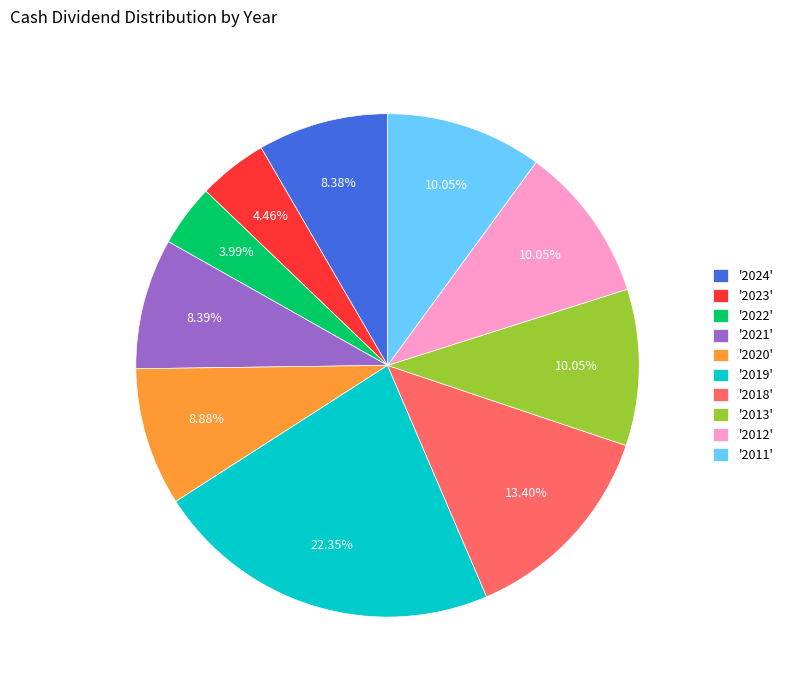

Is the sum of '2013' and '2011' greater than half?

No